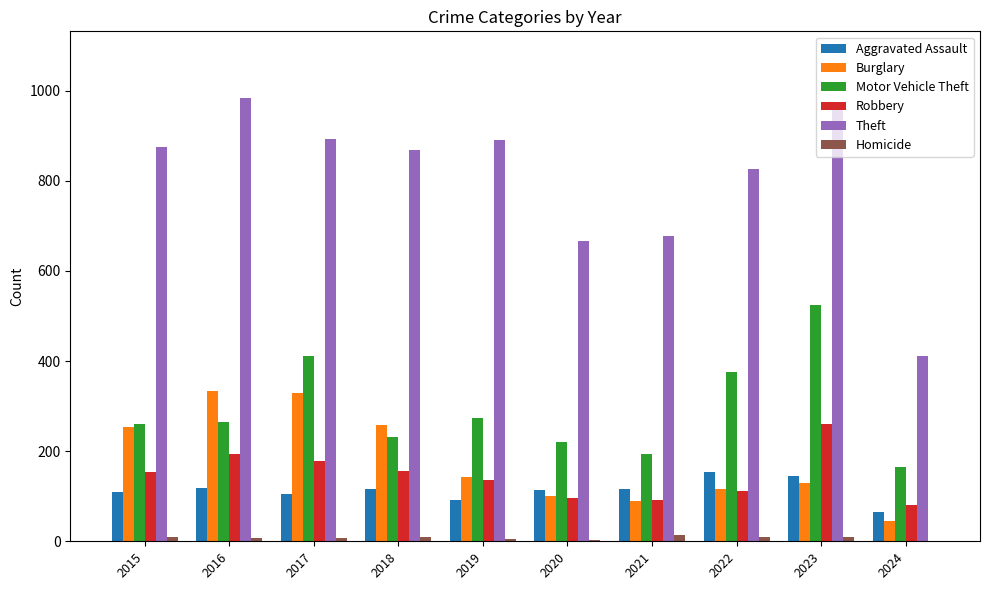

Is it true that Theft equals 874 at 2015?

True